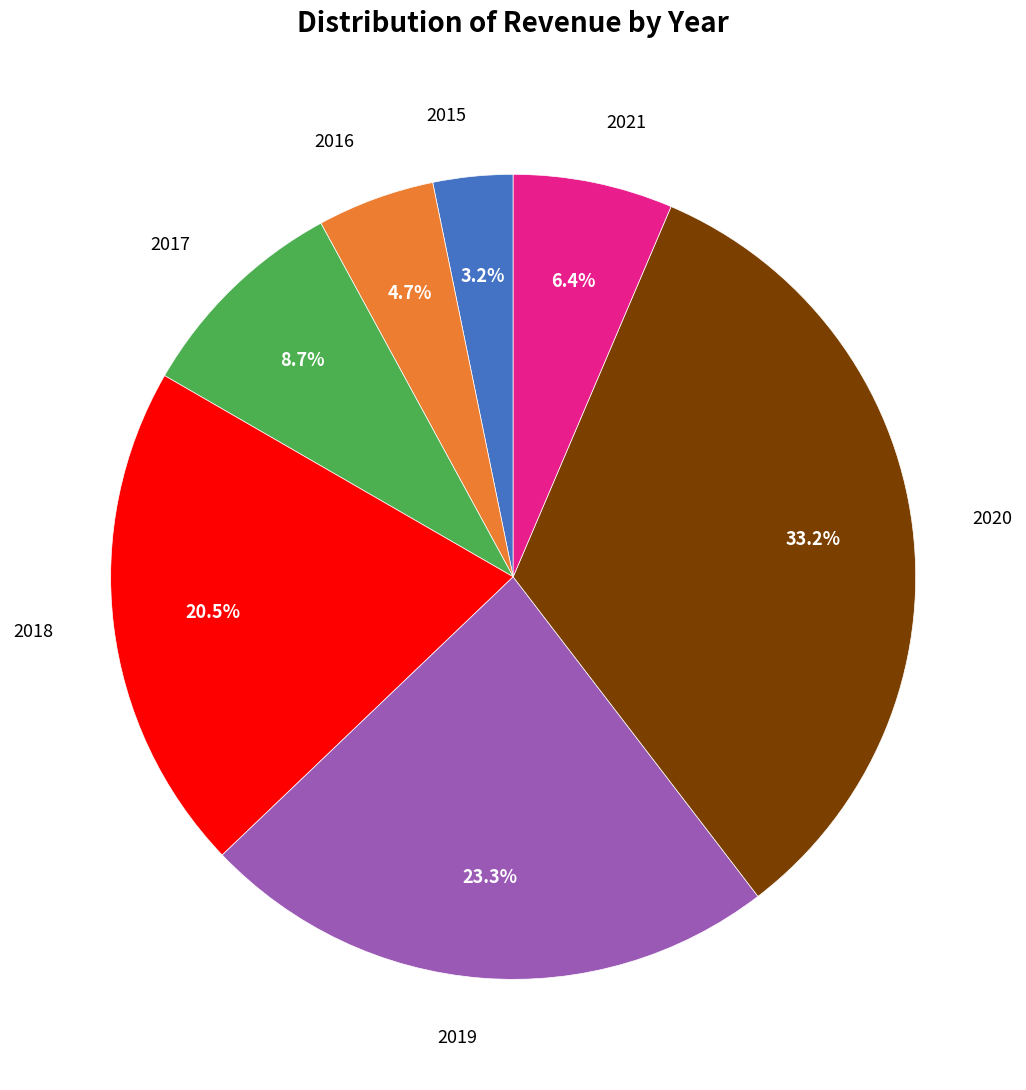

Count the number of slices in the pie.

7